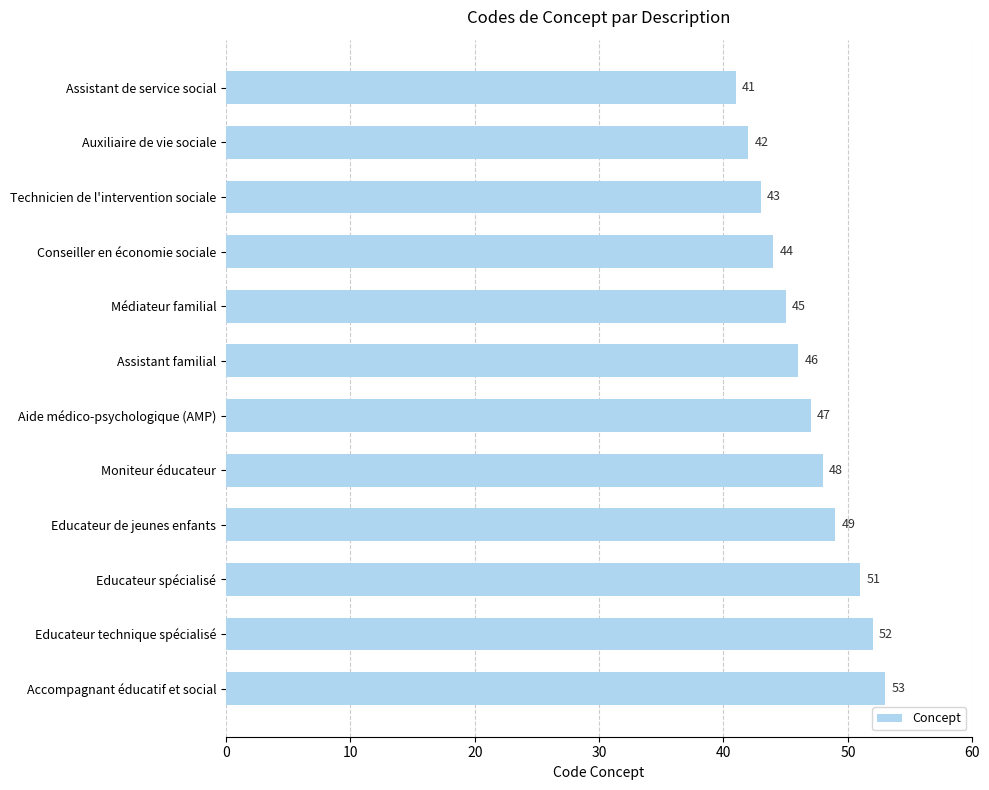

Reading bottom to top, extract all data points from this chart.

53	52	51	49	48	47	46	45	44	43	42	41